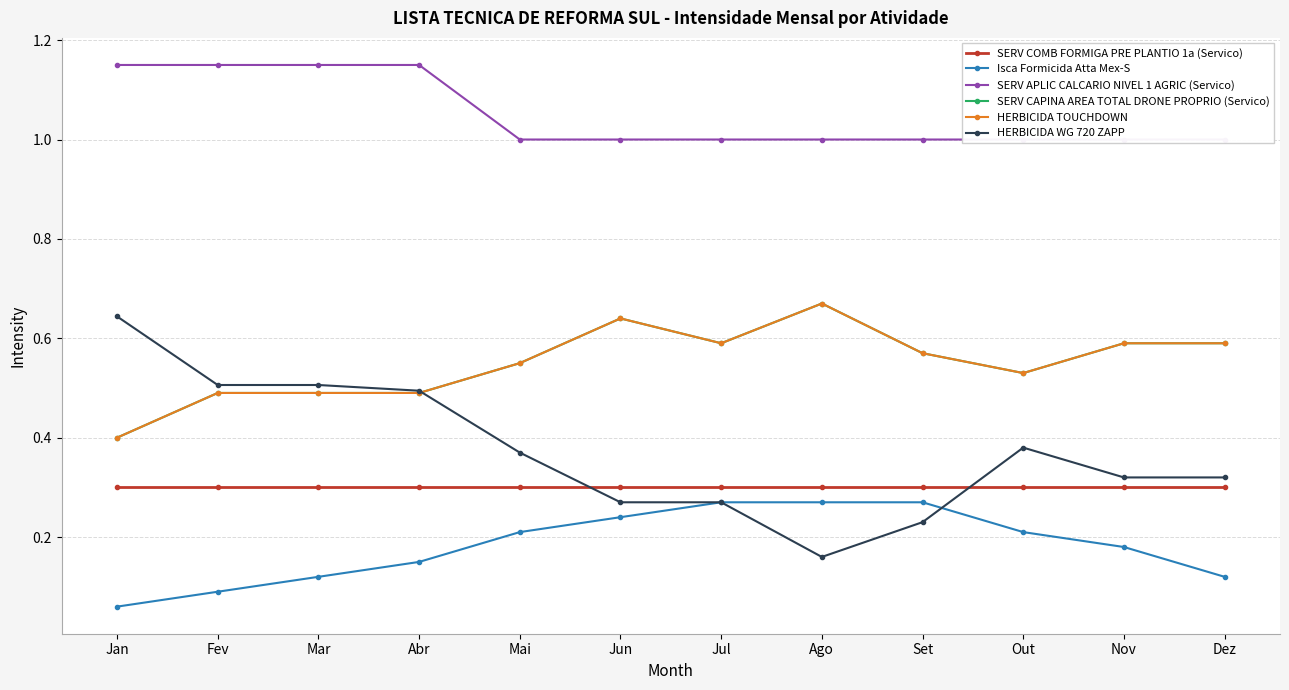

In HERBICIDA WG 720 ZAPP, how many points are higher than both neighbors (excluding endpoints)?

1